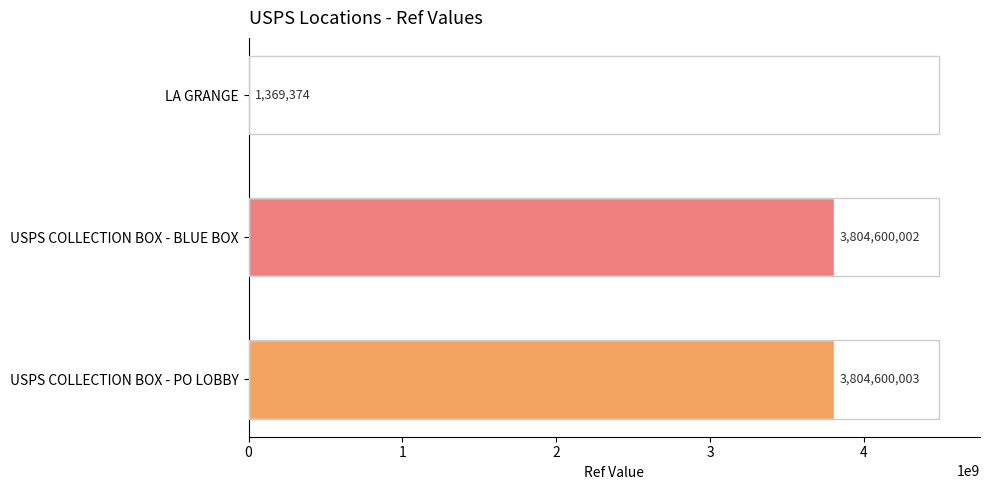

What is the sum of the values at USPS COLLECTION BOX - BLUE BOX and USPS COLLECTION BOX - PO LOBBY?

7609200005